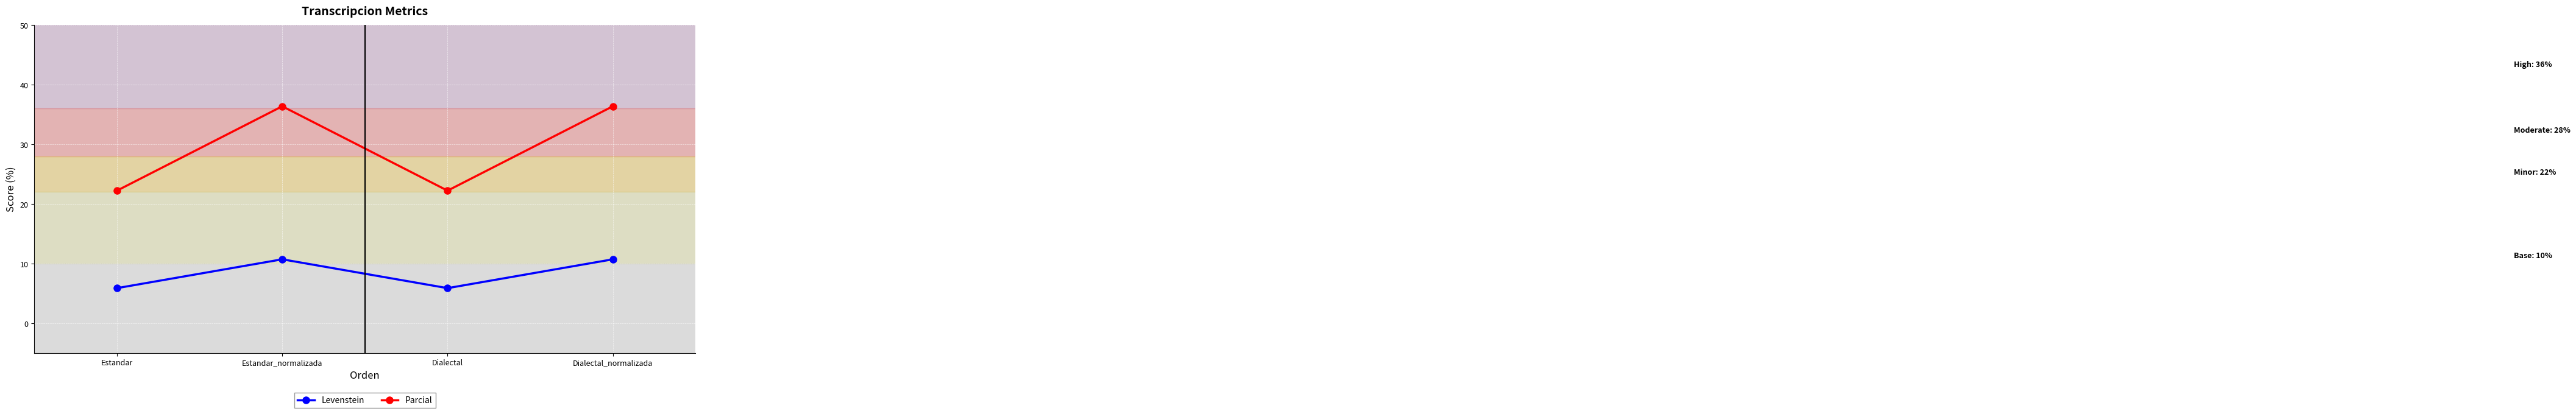

How many data points in Parcial are less than 36?

2